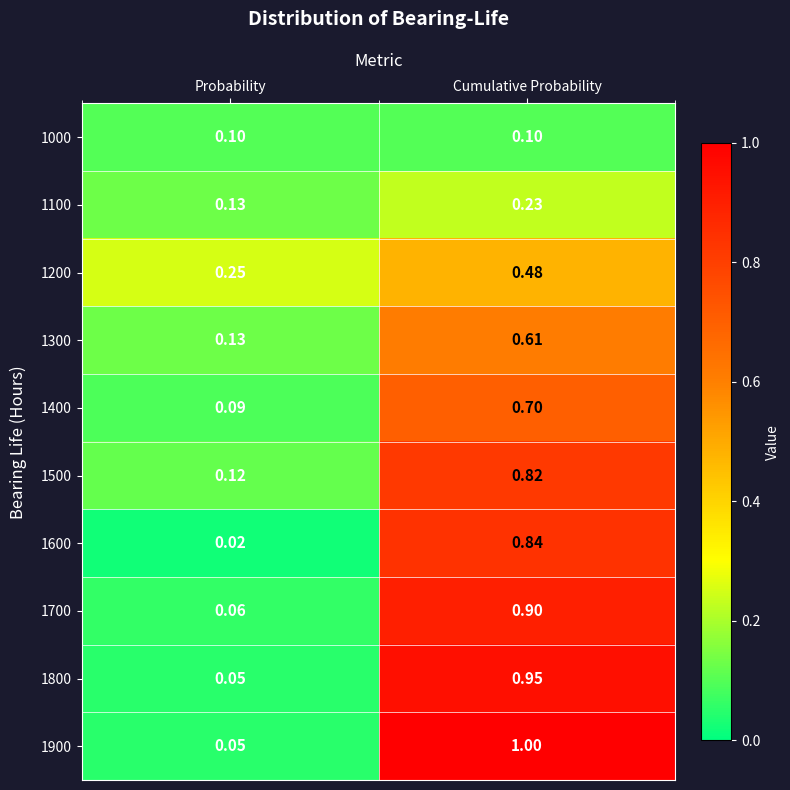

At how many categories does at least one series exceed 0?

2